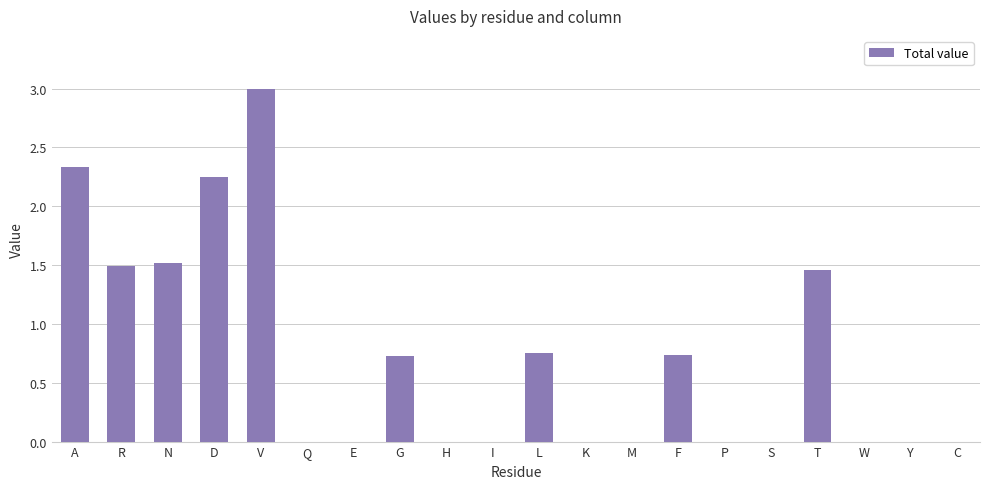

Between F and R, which is larger?

R